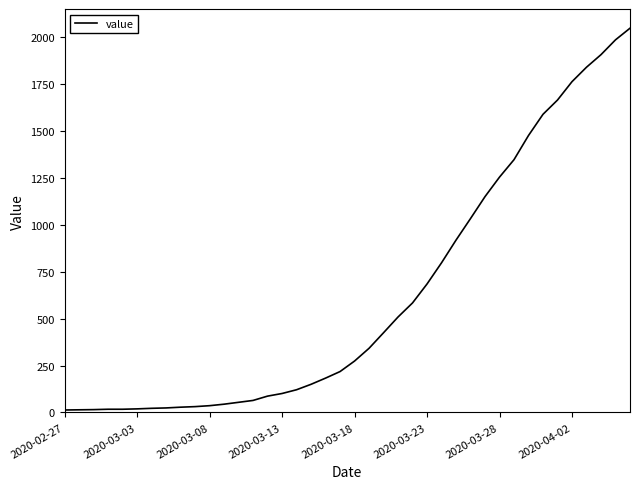

What is the difference between the maximum and minimum values?

2036